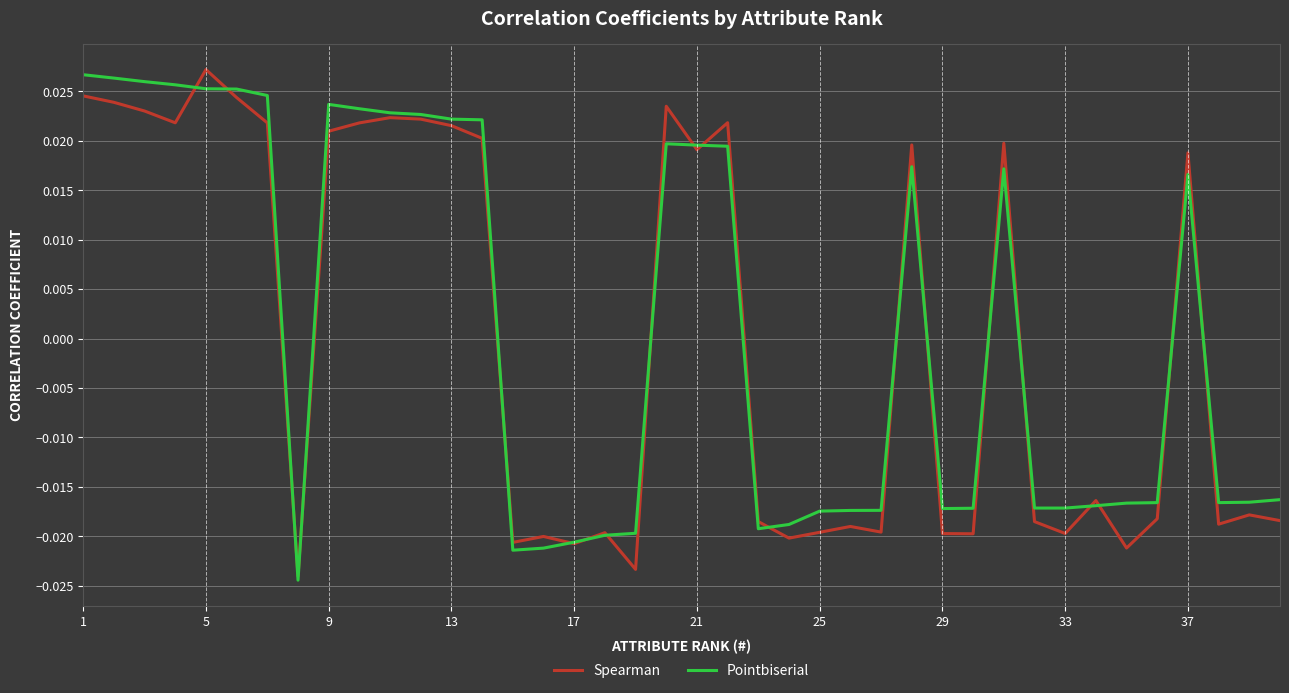

At which label does Spearman reach its peak?

5